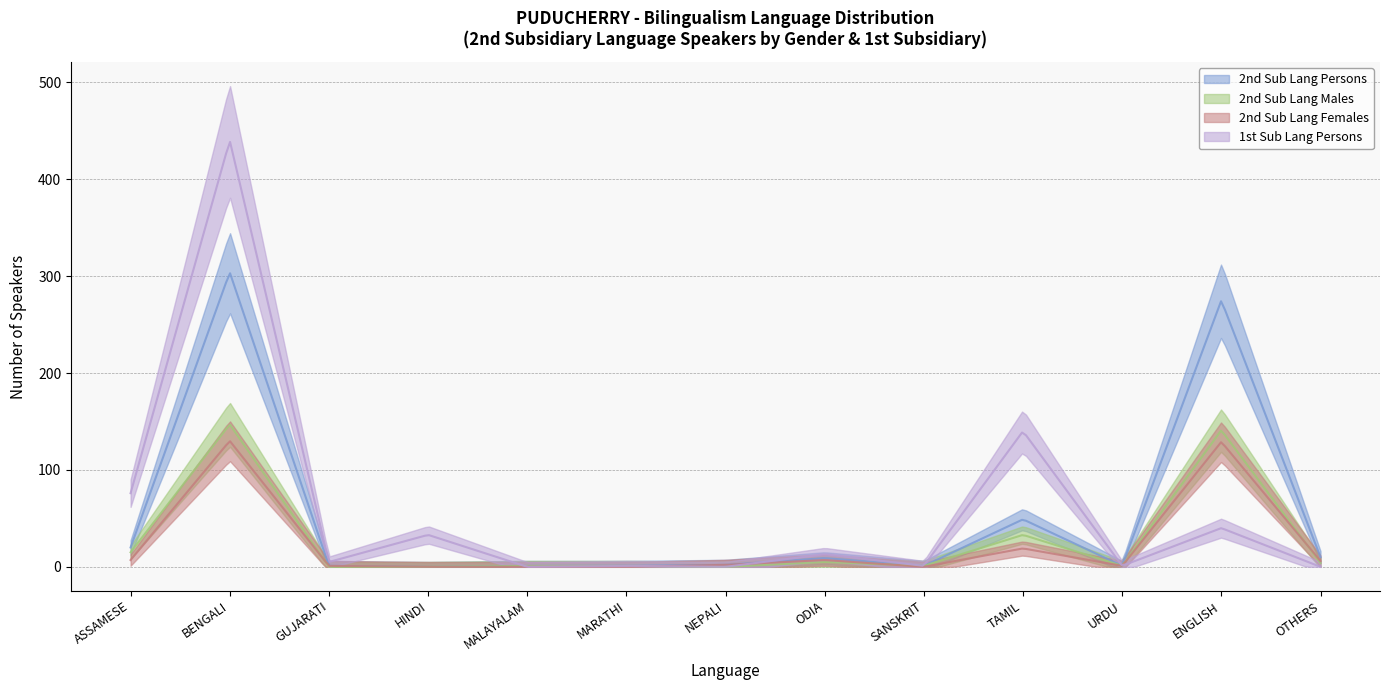

At ENGLISH, list the series in order from largest to smallest.

2nd Sub Lang Persons, 2nd Sub Lang Males, 2nd Sub Lang Females, 1st Sub Lang Persons